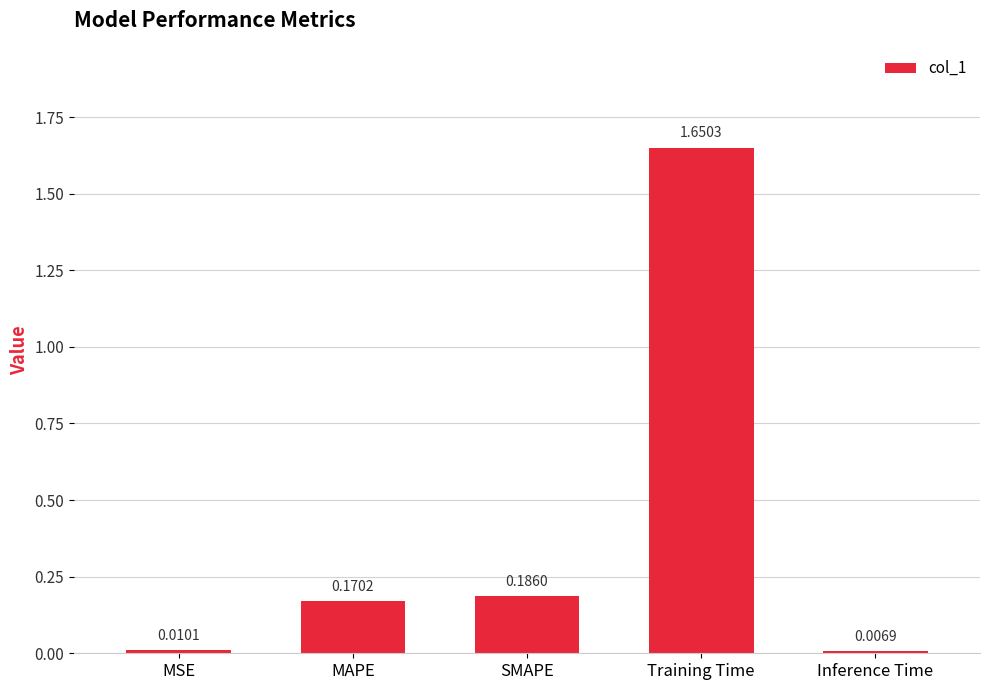

What is the label of the 2nd bar from the right?

Training Time